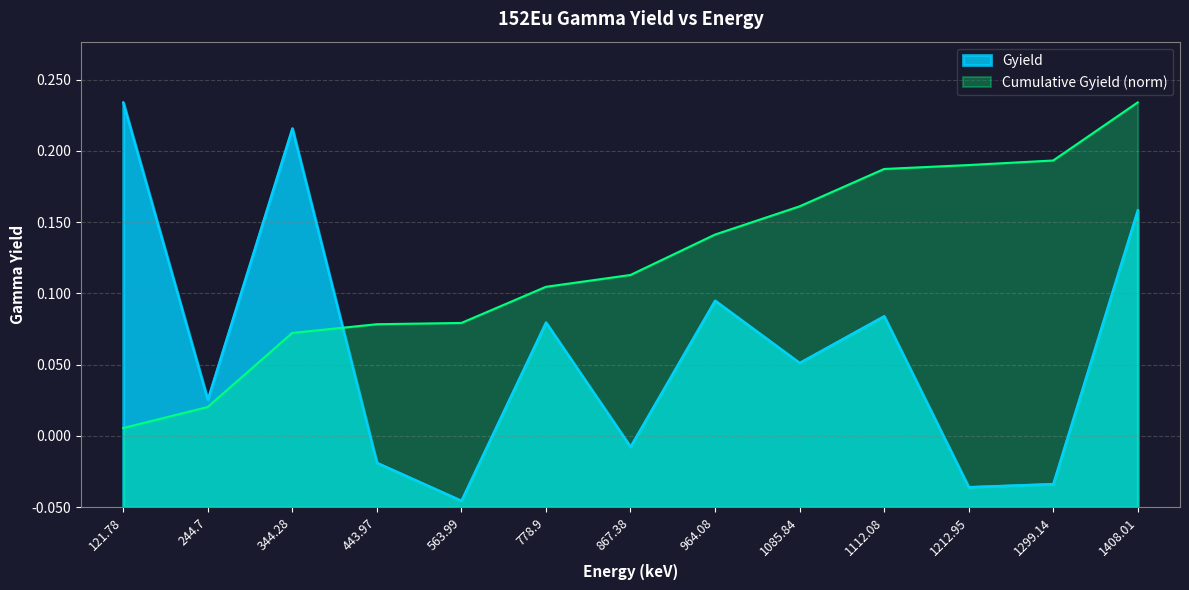

The value at 244.7 is 0.0. True or false?

False